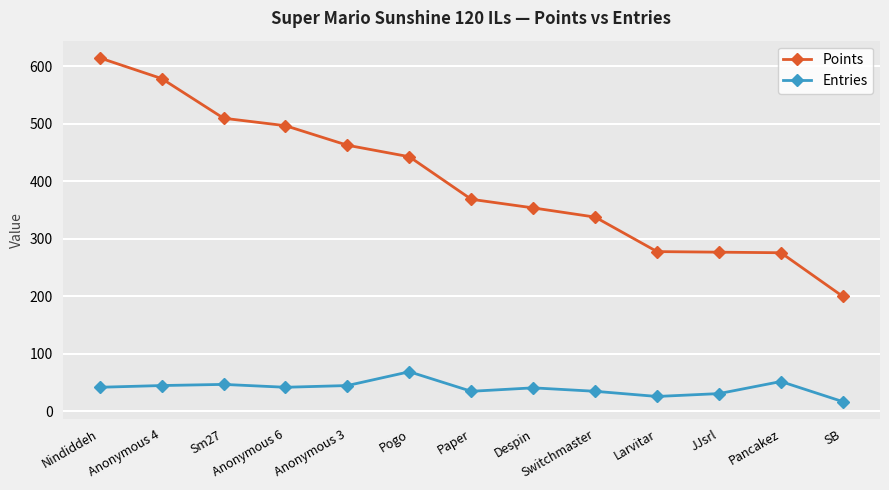

What is the sum of the Points values at SB and Anonymous 4?

779